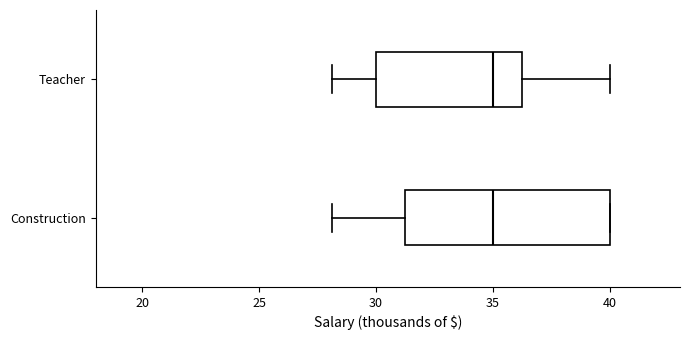

Reading bottom to top, transcribe this box plot: for each box, give where its median line is, the range the box spans, and where its two whiskers end, as read against the x-axis. The values are not printed on the chart, so give them approximately, as read against the axis.

Construction: median 35.0, box 31.5 to 40.0, whiskers 28.0 to 40.0
Teacher: median 35.0, box 30.0 to 36.5, whiskers 28.0 to 40.0